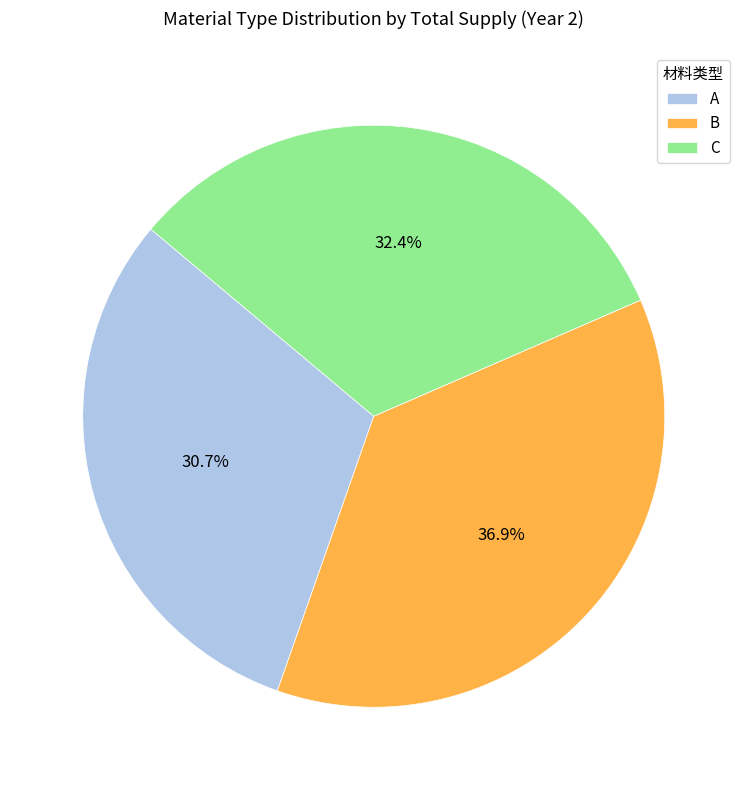

Count the number of slices in the pie.

3